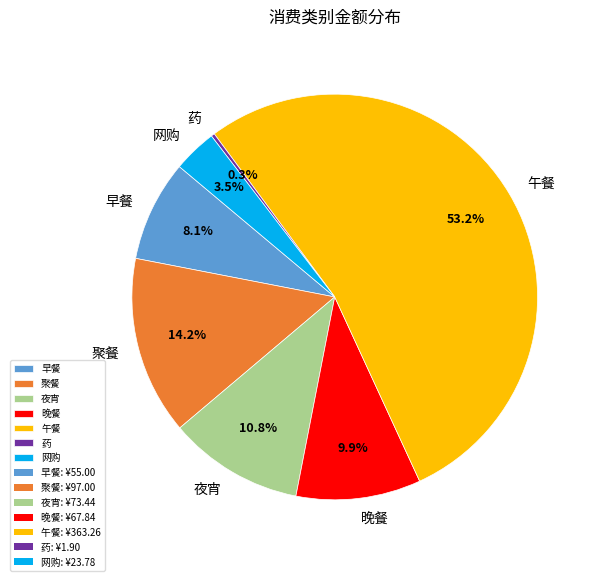

Is there any slice that represents more than half of the pie?

Yes